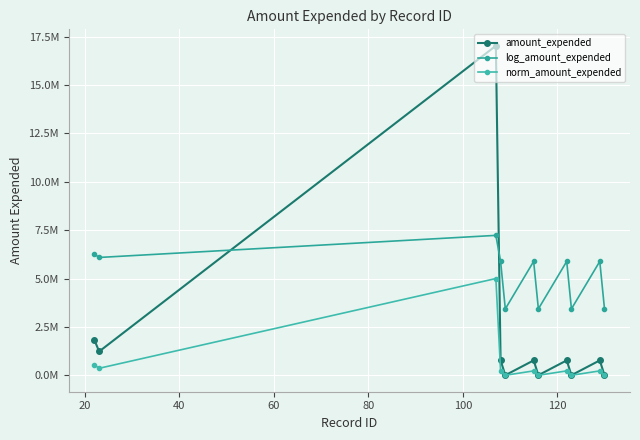

Does the chart have visible grid lines?

Yes